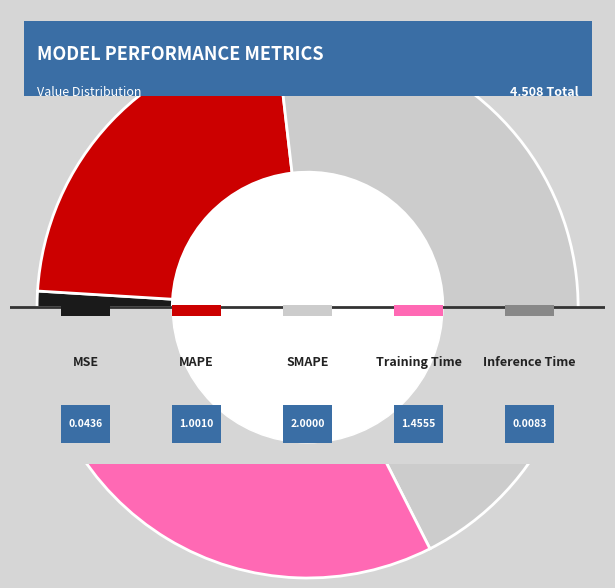

Does Inference Time represent more than half of the total?

No